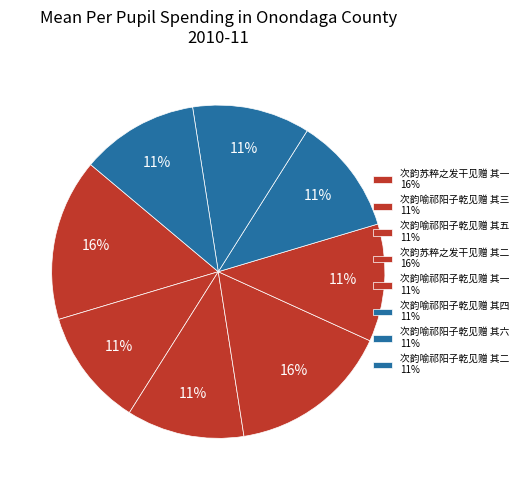

Count the number of slices in the pie.

8